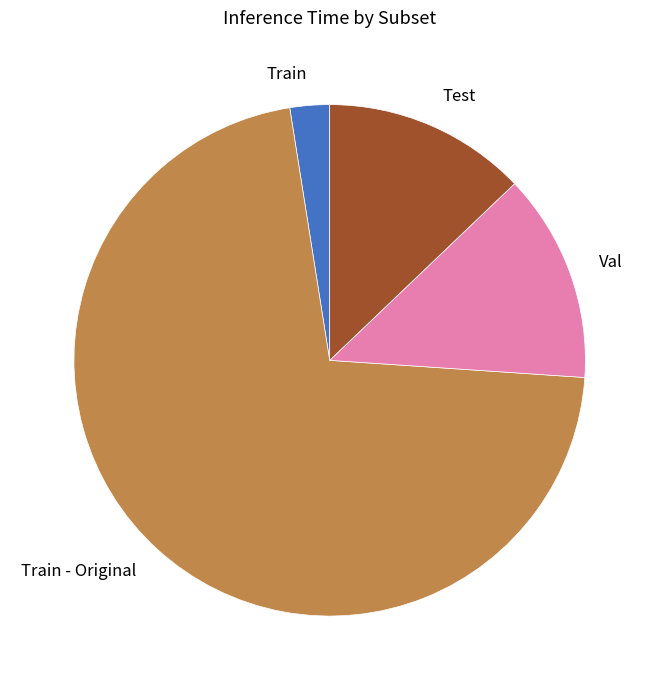

Is there any slice that represents more than half of the pie?

Yes